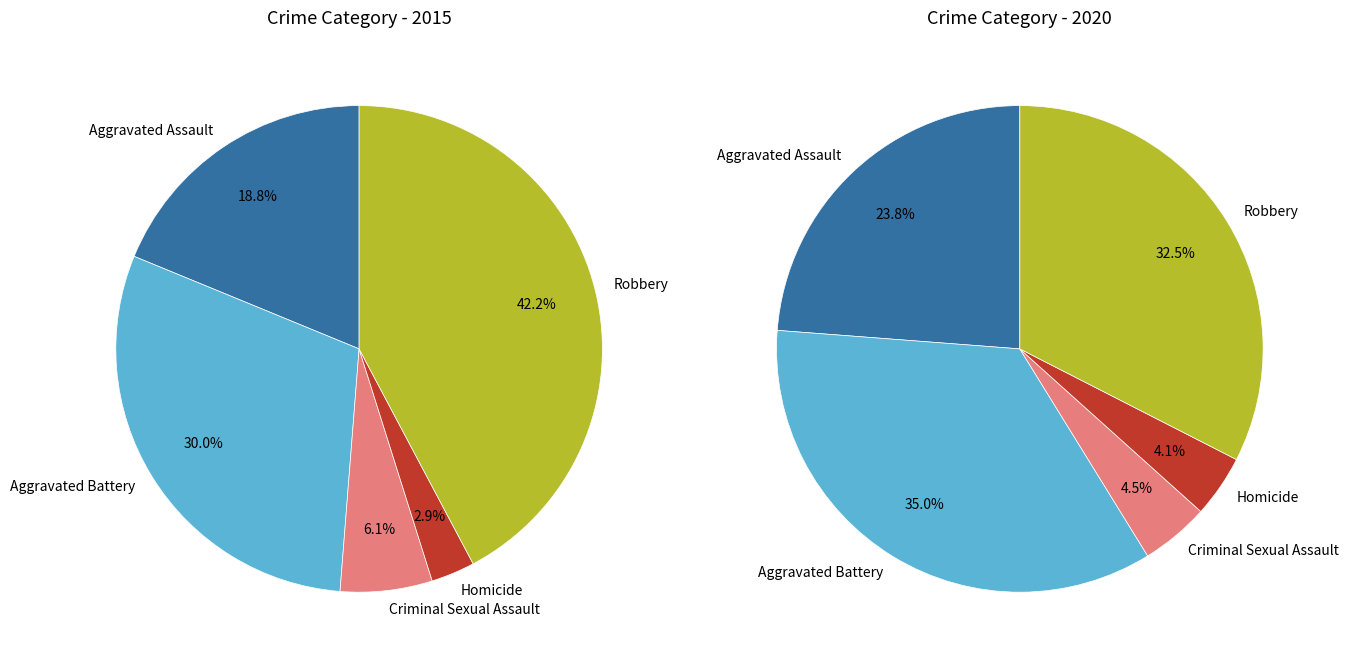

How many slices are in this pie chart?

5